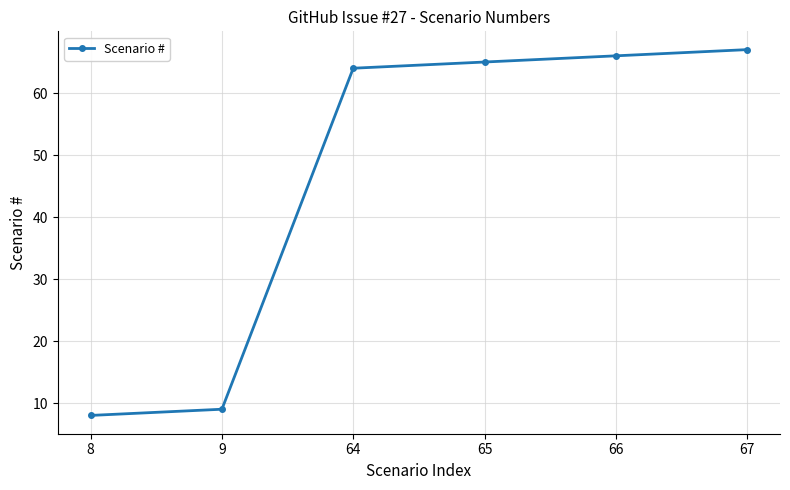

How many categories are shown in the chart?

6